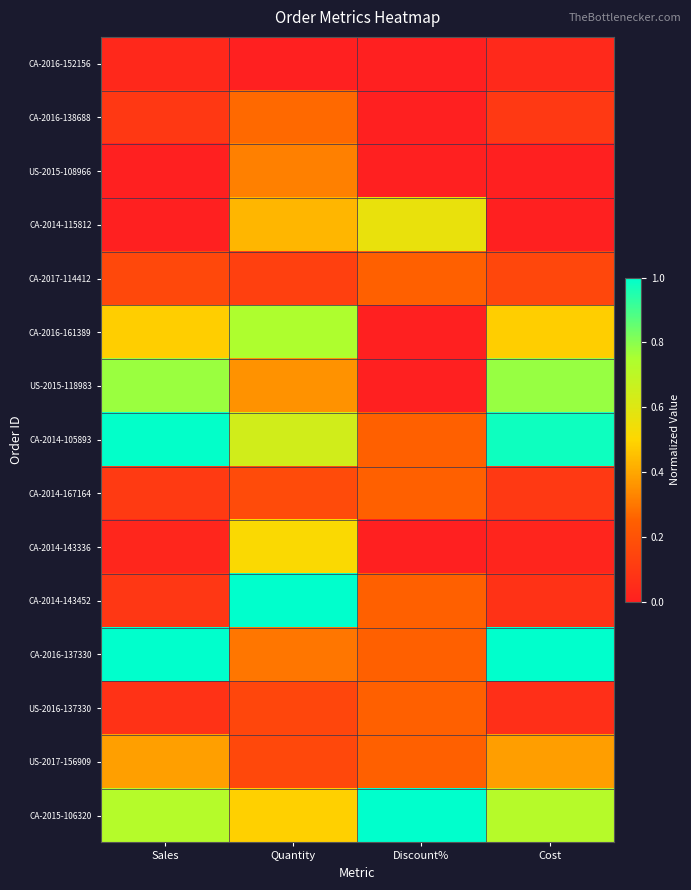

Rank the series by their maximum value, from lowest to highest.

CA-2016-152156, CA-2017-114412, CA-2014-167164, US-2016-137330, CA-2016-138688, US-2015-108966, US-2017-156909, CA-2014-143336, CA-2014-115812, CA-2016-161389, US-2015-118983, CA-2014-105893, CA-2014-143452, CA-2016-137330, CA-2015-106320